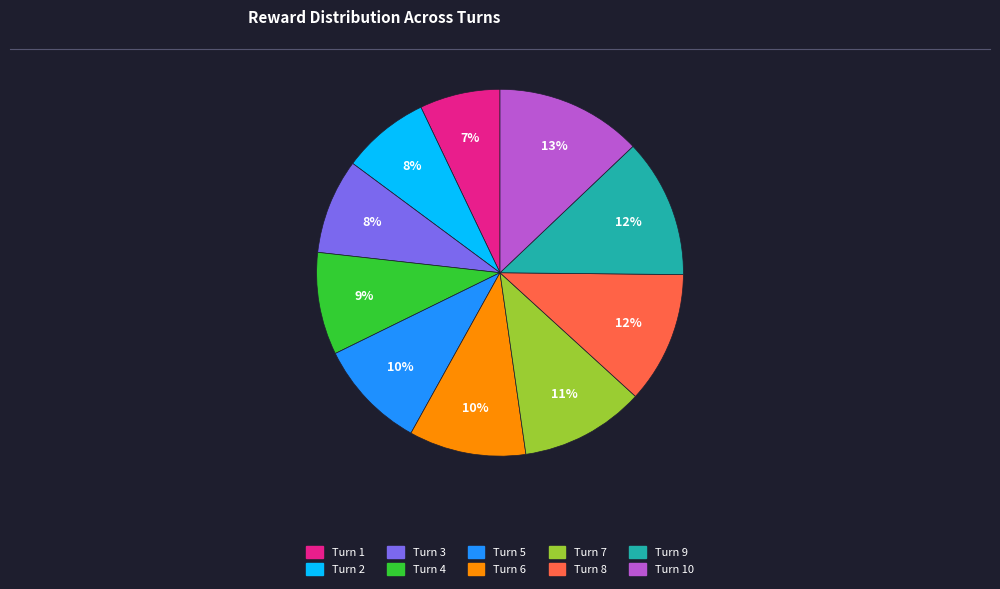

To the nearest percent, what is the difference between the largest and smallest slice percentages?

6%